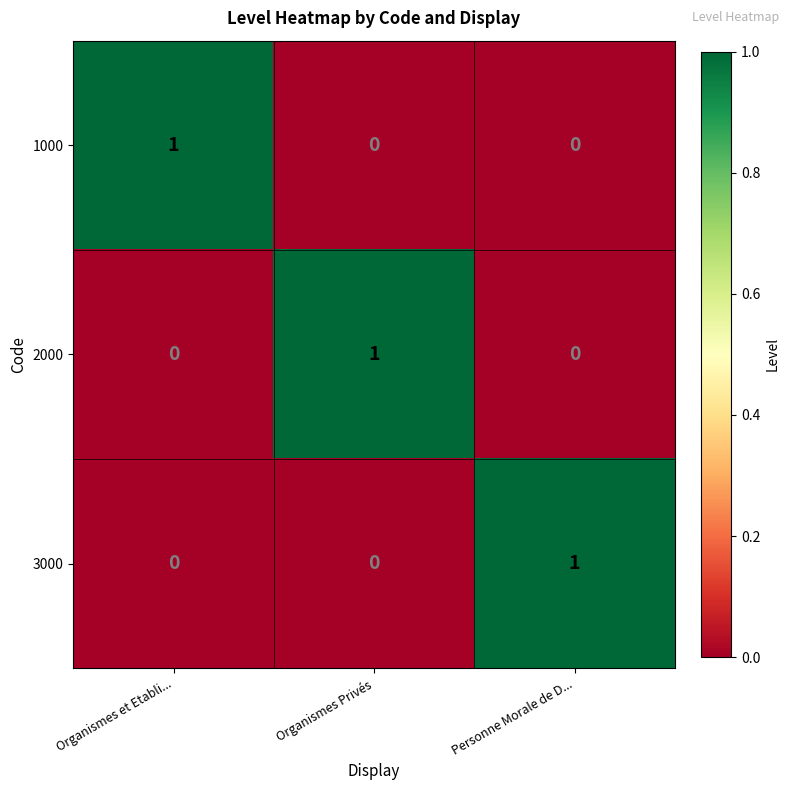

Is it true that 3000 equals 0 at Organismes Privés?

True